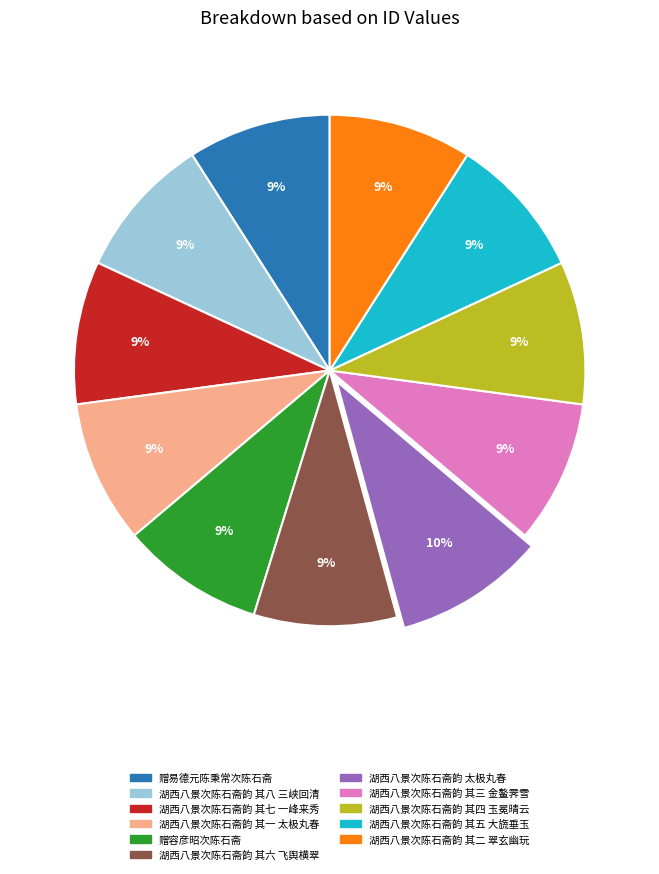

Is the sum of 湖西八景次陈石斋韵 其七 一峰来秀 and 湖西八景次陈石斋韵 其八 三峡回清 greater than half?

No